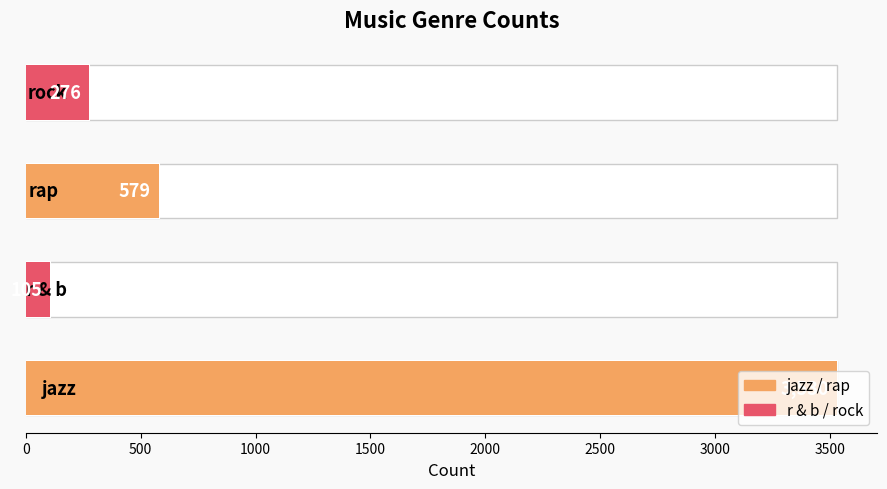

What is the sum of the values at 0 and 500?

3635